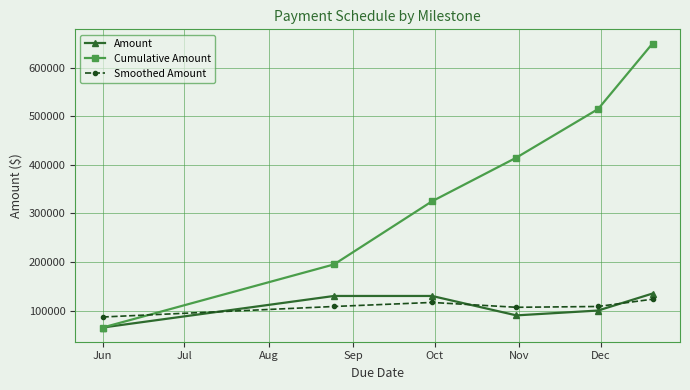

What is the difference between the second highest and minimum values in the Smoothed Amount series?

30000.0